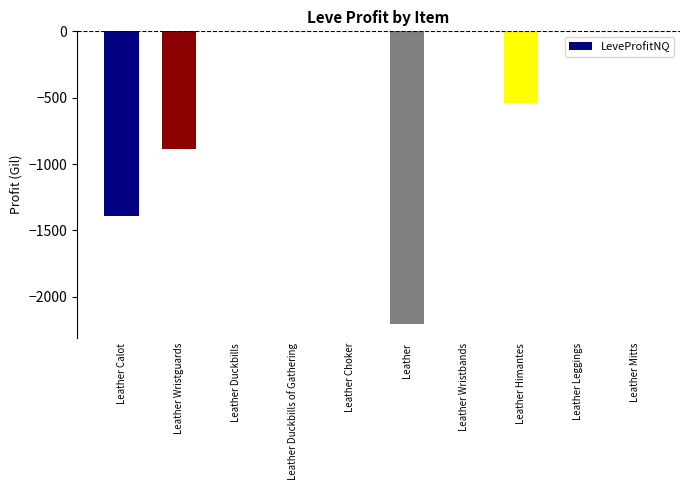

Count the number of categories in the chart.

10